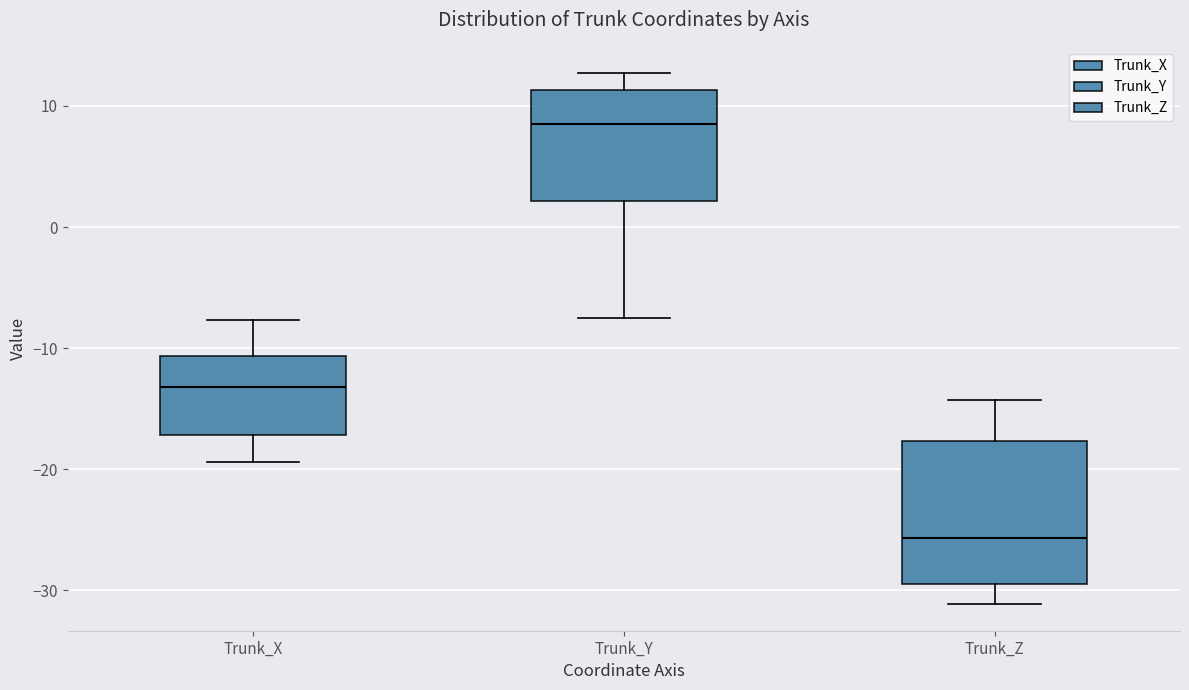

Reading left to right, transcribe this box plot: for each box, give where its median line is, the range the box spans, and where its two whiskers end, as read against the y-axis. The values are not printed on the chart, so give them approximately, as read against the axis.

Trunk_X: median -13, box -17 to -11, whiskers -19 to -8
Trunk_Y: median 9, box 2 to 11, whiskers -8 to 13
Trunk_Z: median -26, box -29 to -18, whiskers -31 to -14